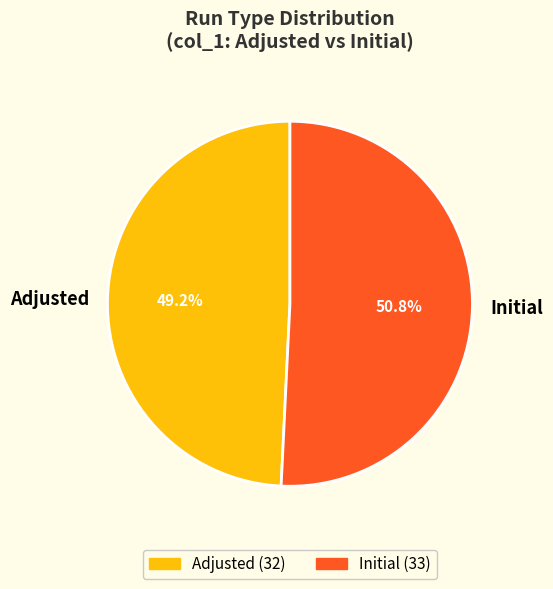

True or false: Adjusted accounts for 49% of the total.

True